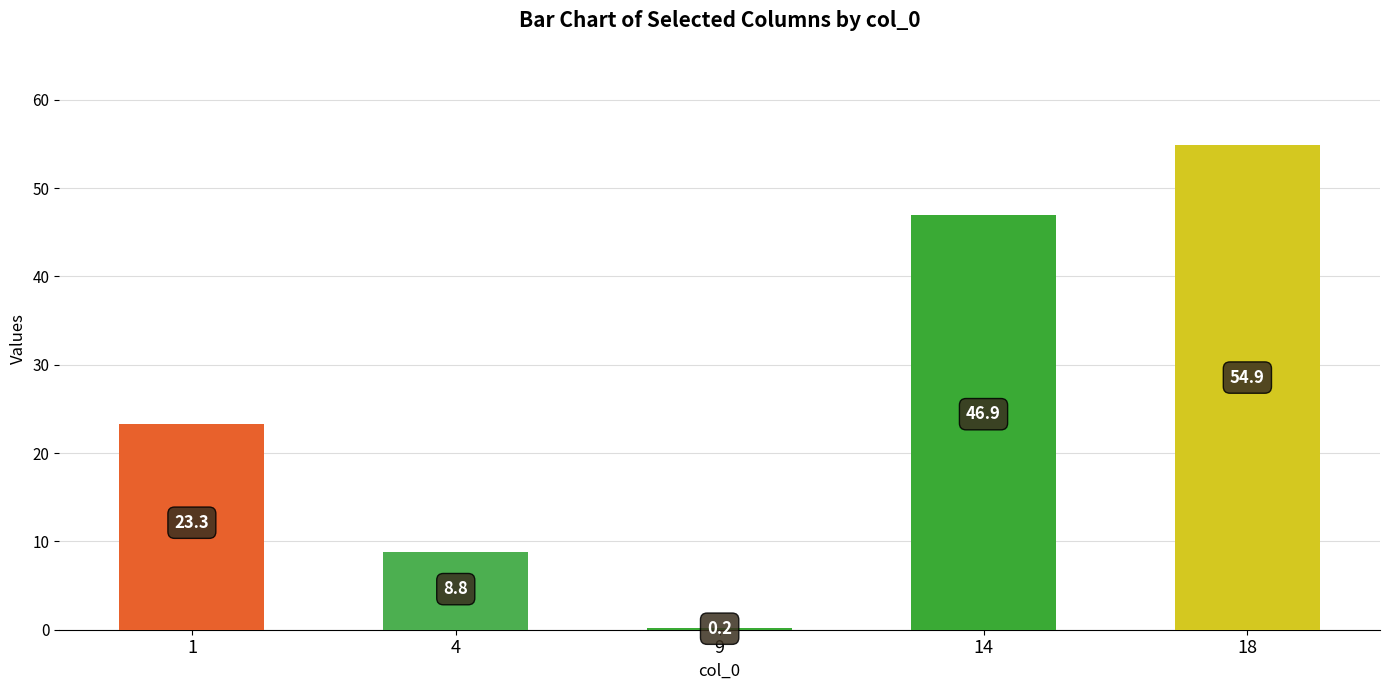

Which category has the highest value across all series?

18